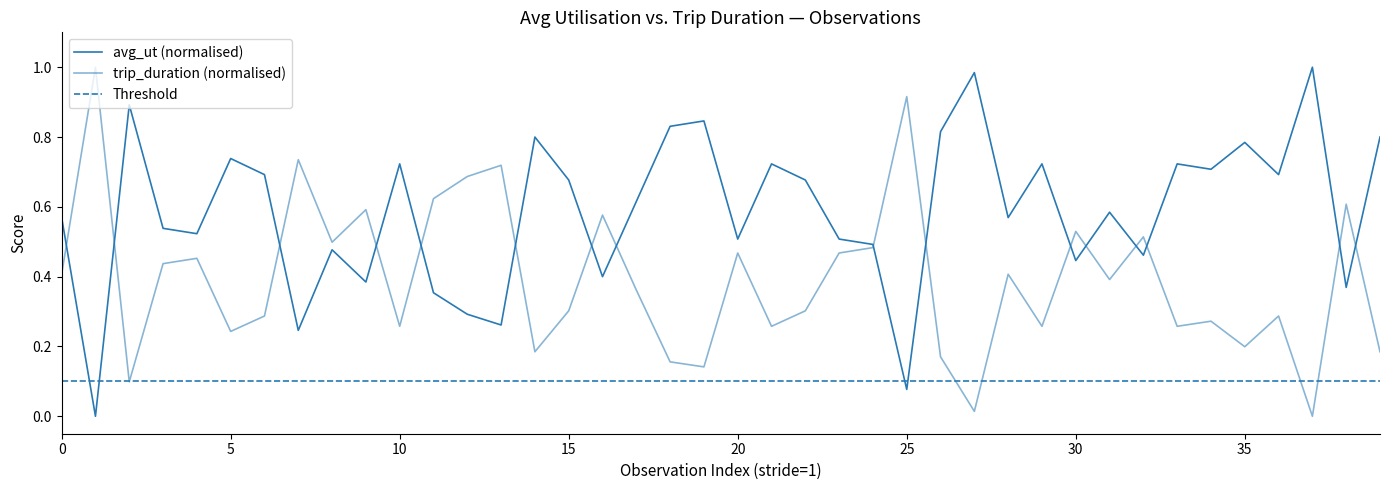

What is the label of the 15th point from the right?

25